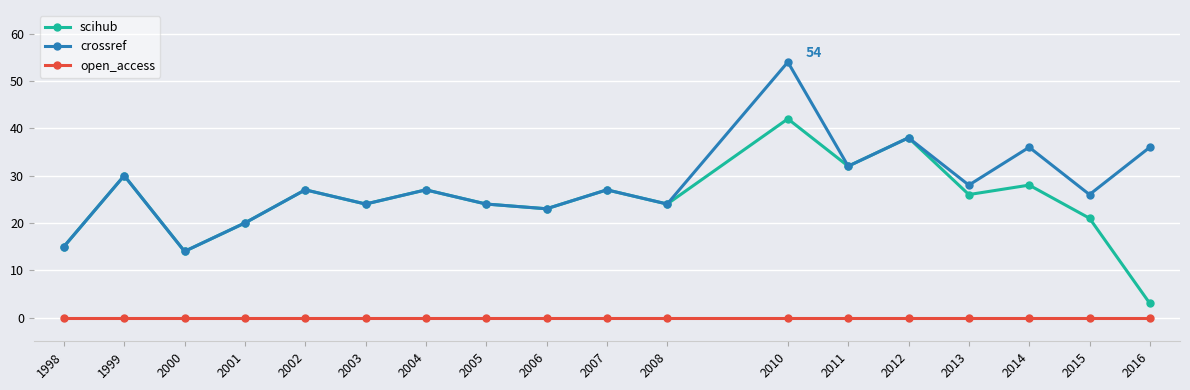

At which category is the sum across all series the highest?

2010